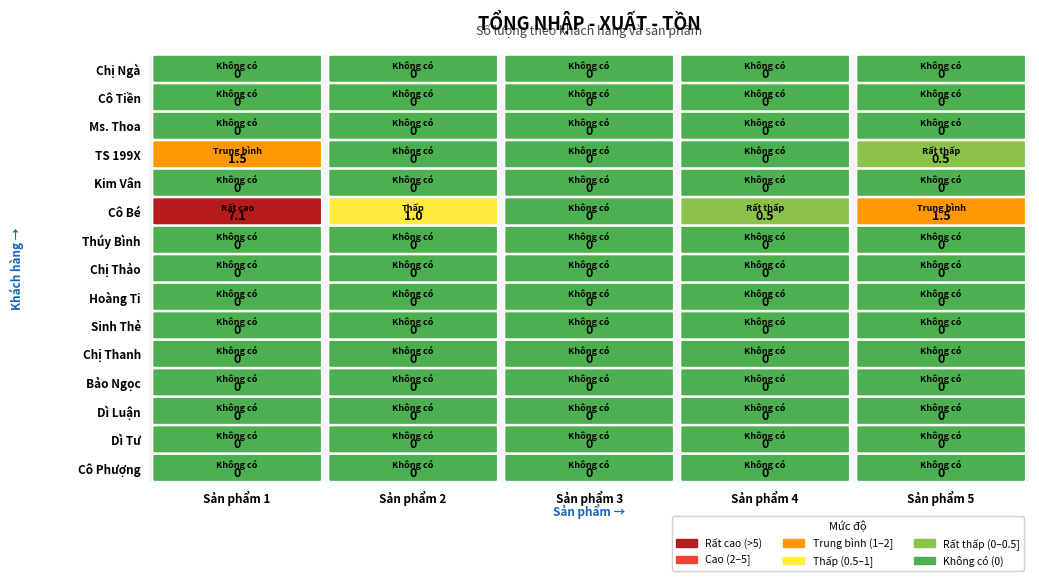

The Cô Bé series shows 0.7 at 3. True or false?

False